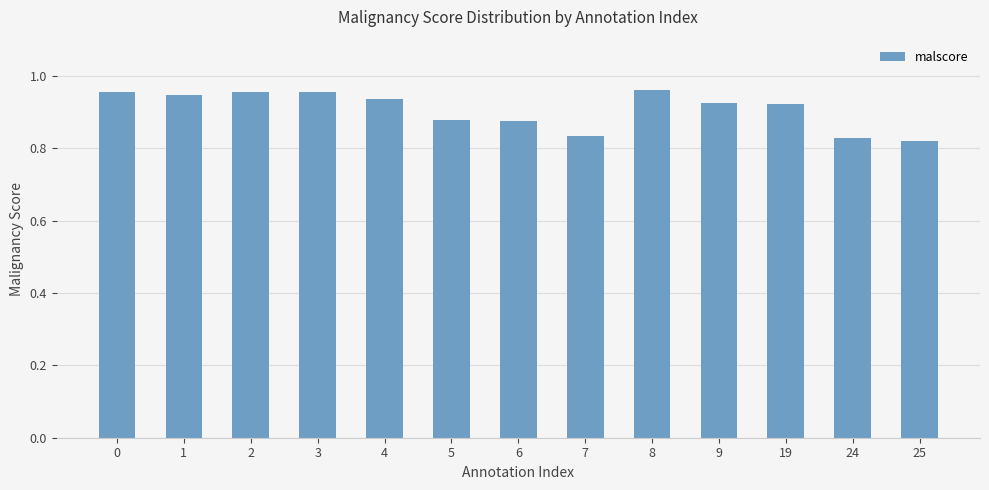

Count the values in the range 0 to 1.

13